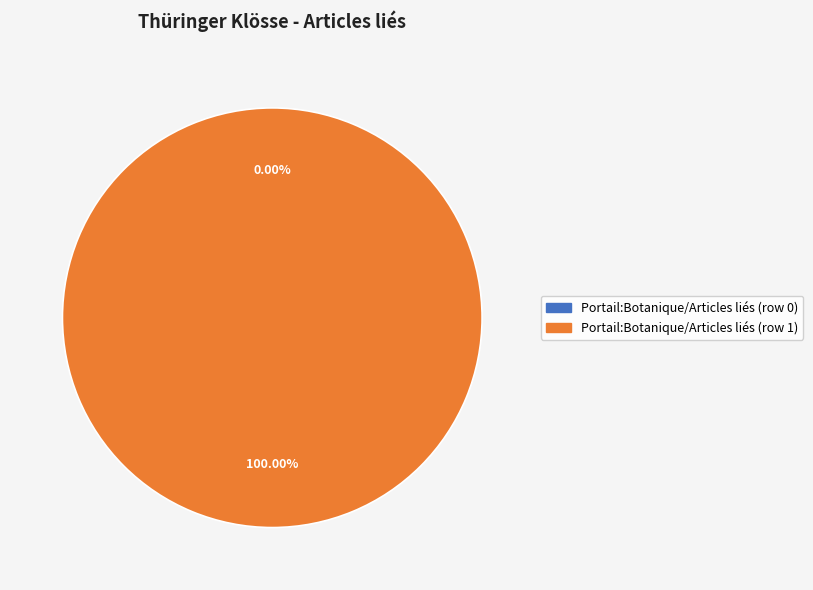

What is the change in value from Portail:Botanique/Articles liés (row 0) to Portail:Botanique/Articles liés (row 1)?

+1